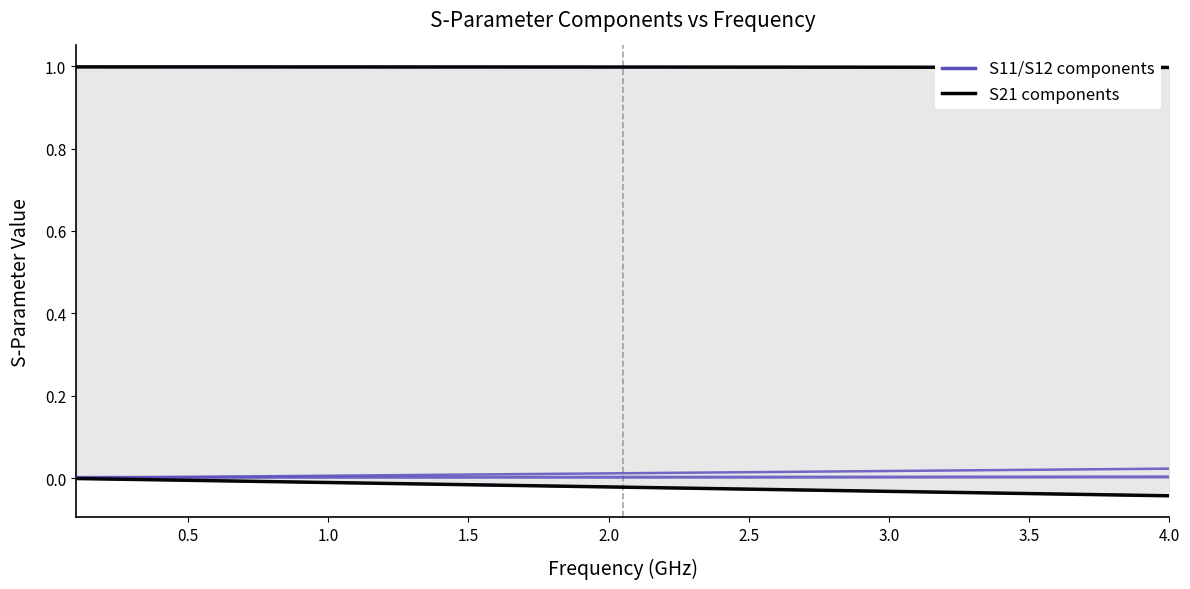

Which series has the largest range (max minus min)?

S21 components